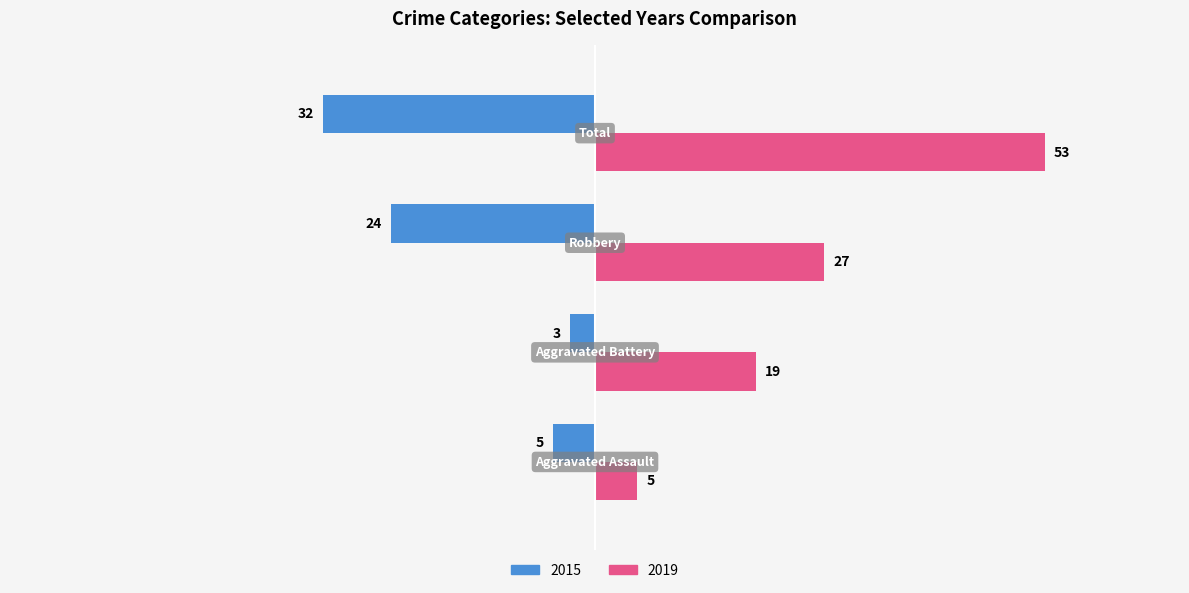

What are all the series names shown in the legend?

2015, 2019